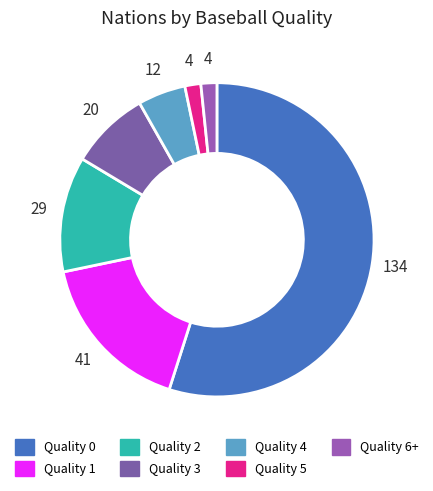

Count the number of slices in the pie.

7